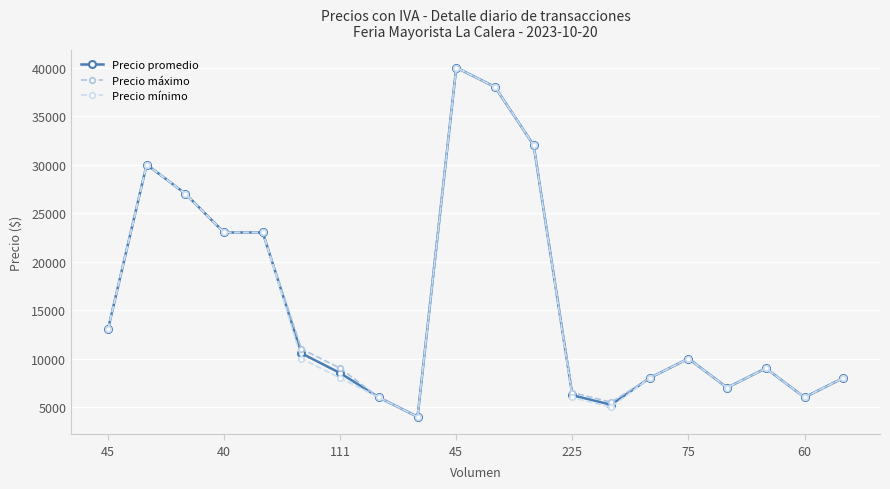

What is the value of the Precio promedio point at the 12th from the left?

32000